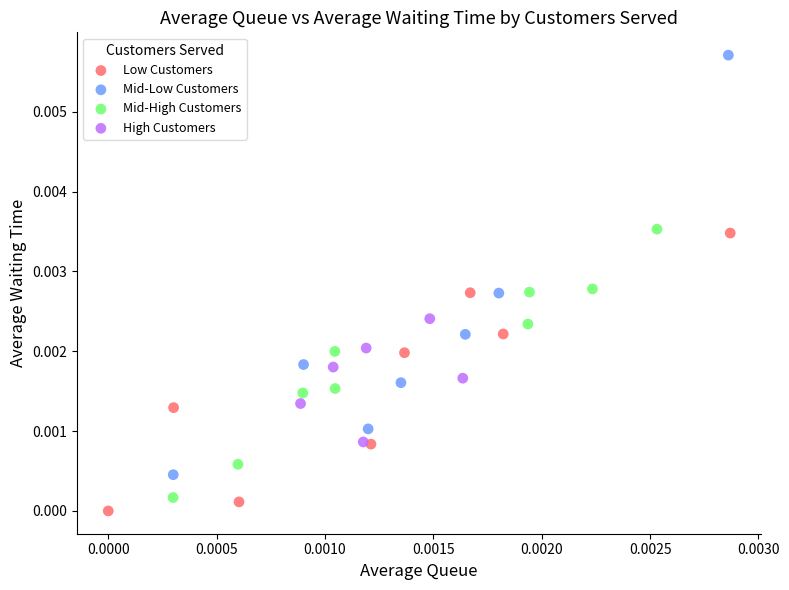

Which series has the largest Y range (max minus min)?

Mid-Low Customers